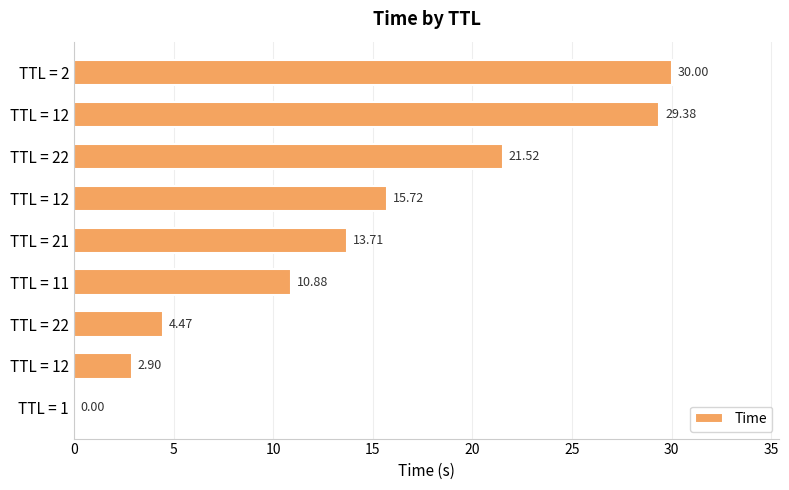

Are the bars horizontal?

Yes